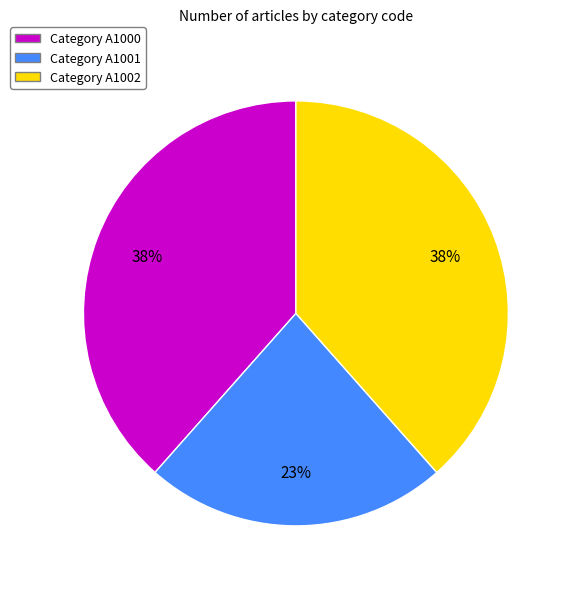

What is the smallest slice in the pie chart?

Category A1001